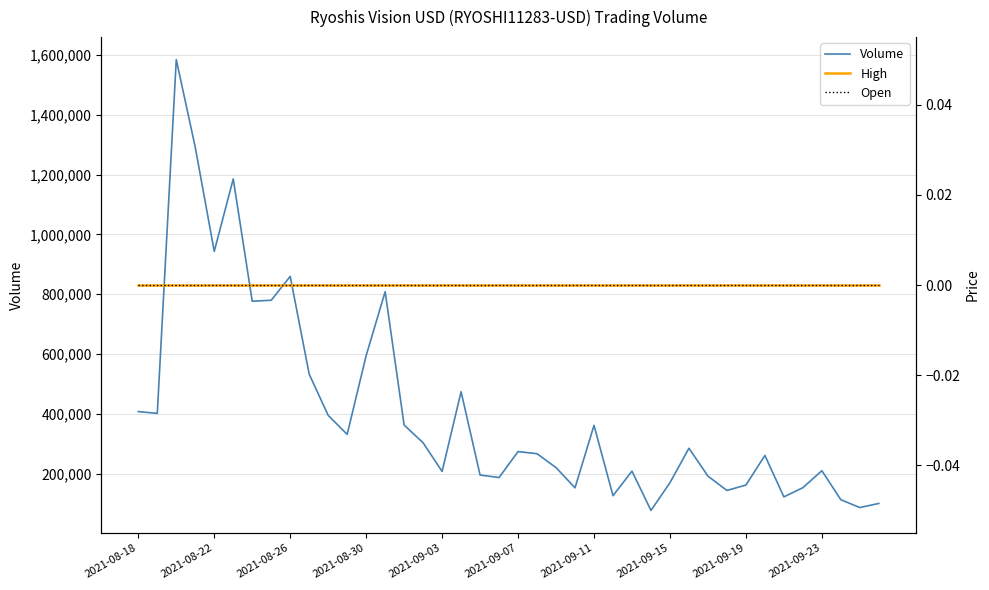

At which label does Volume first exceed 273497?

2021-08-18